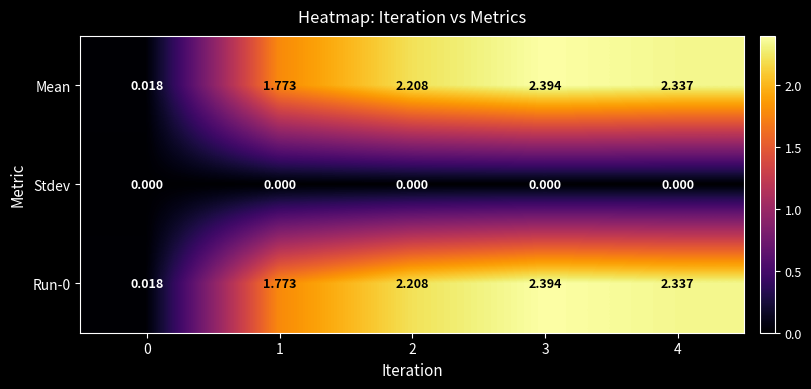

What is the total value across all series at 1?

3.5